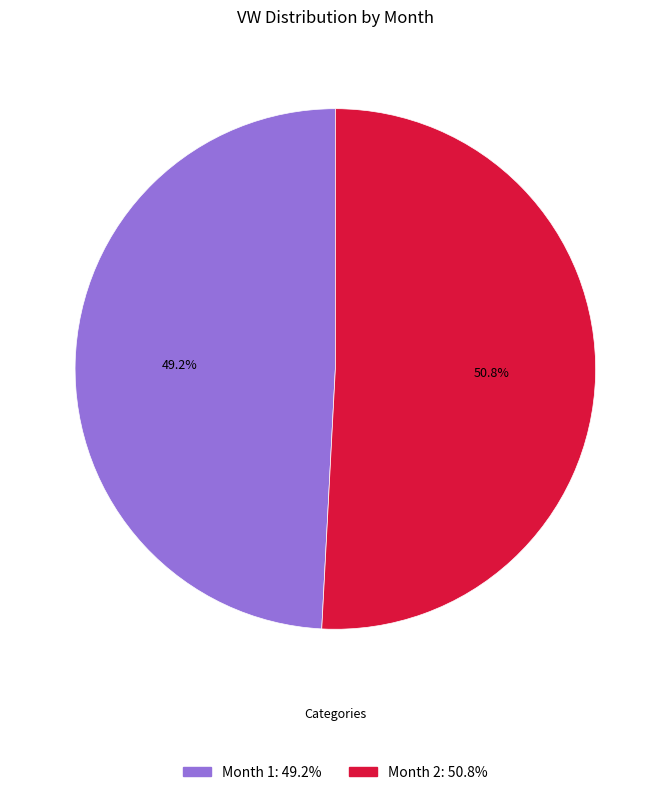

How many segments does this pie chart have?

2